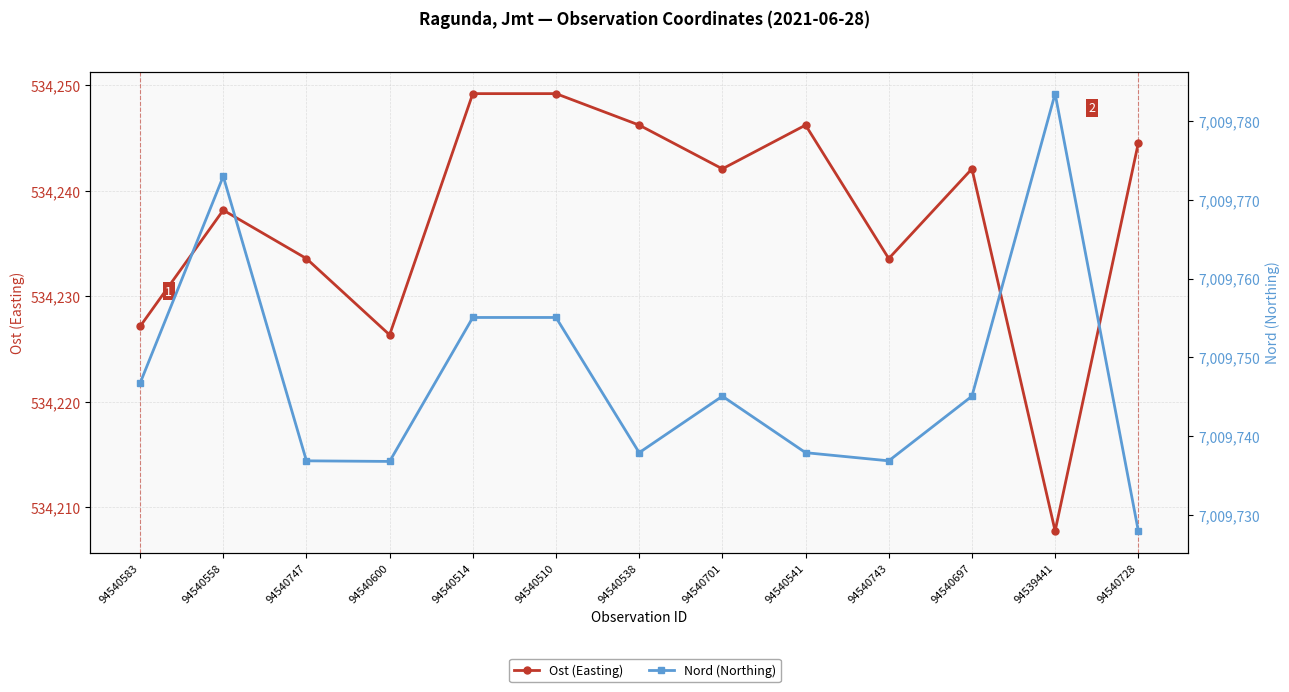

At which label is Ost (Easting) closest to 534228?

94540583